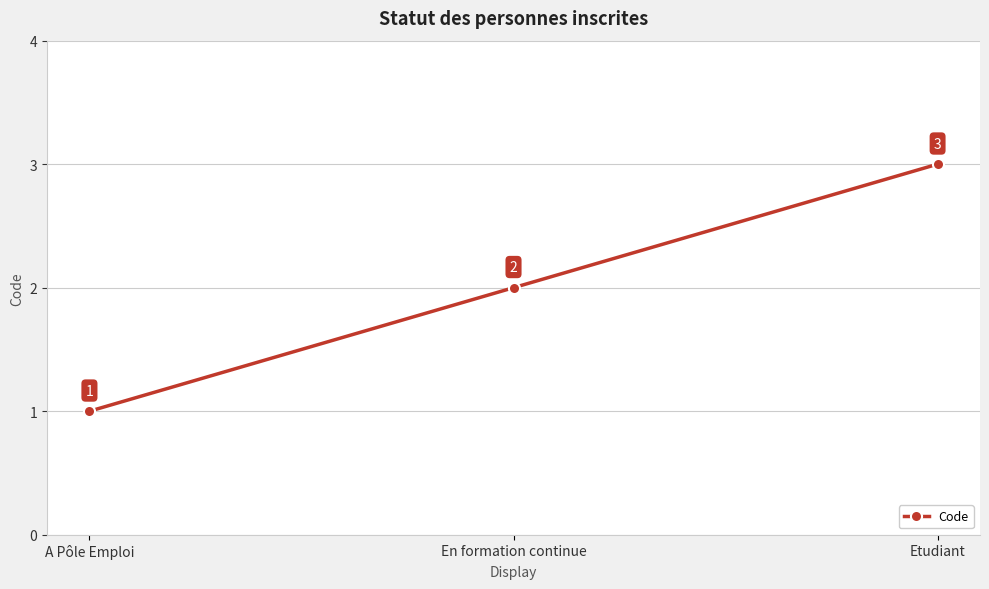

What is the label of the 3rd point from the left?

Etudiant